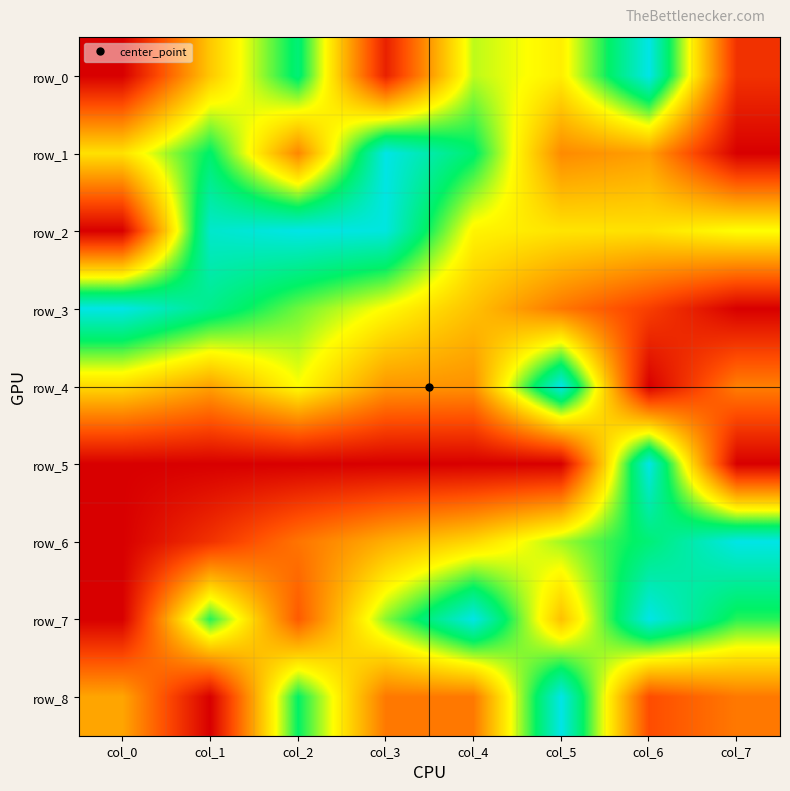

Where is row_2 nearest to the value 0?

col_0